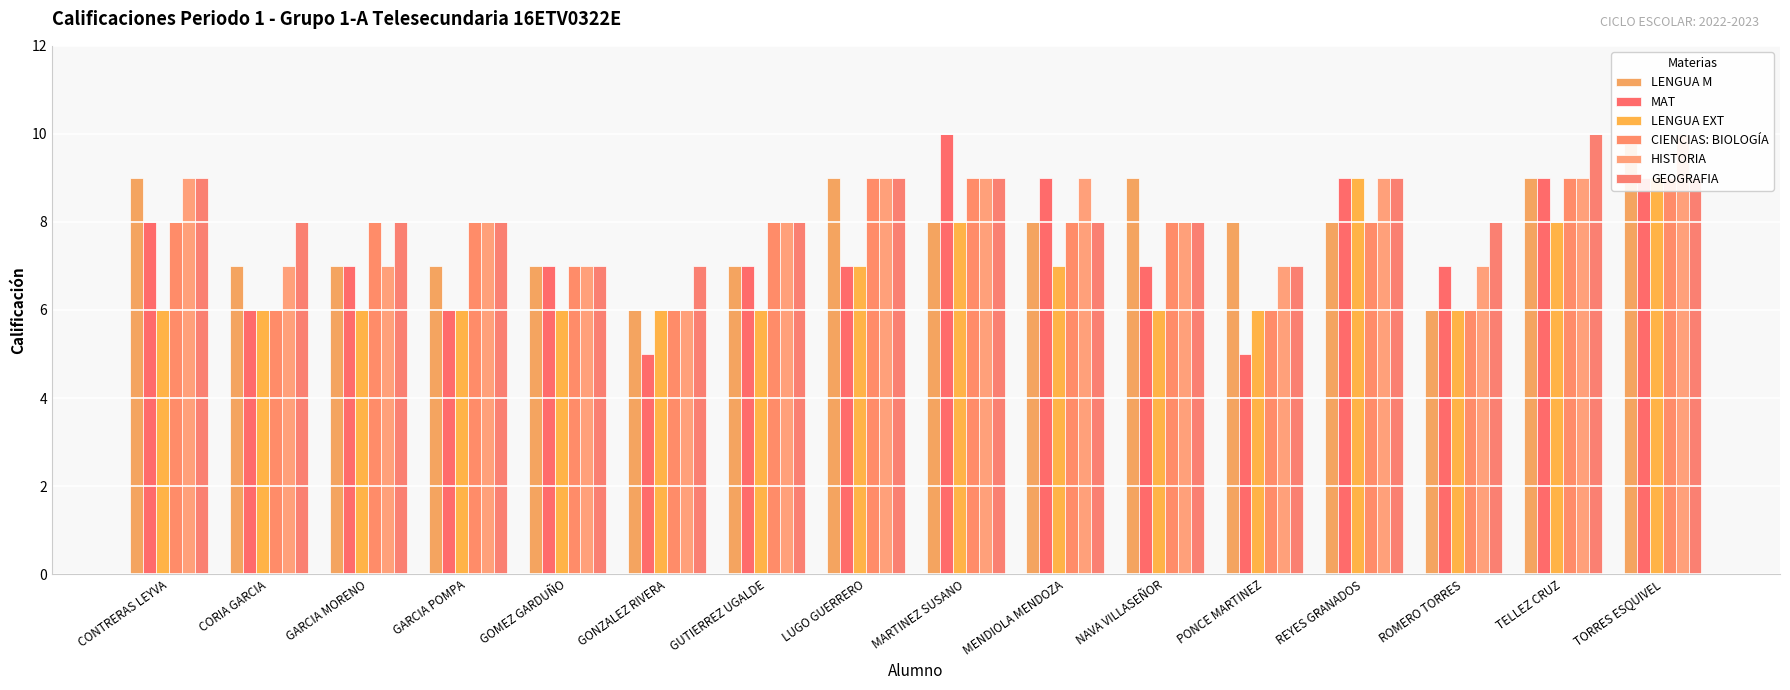

Reading left to right, list all the values displayed in this chart.

LENGUA M: 9	7	7	7	7	6	7	9	8	8	9	8	8	6	9	10
MAT: 8	6	7	6	7	5	7	7	10	9	7	5	9	7	9	9
LENGUA EXT: 6	6	6	6	6	6	6	7	8	7	6	6	9	6	8	9
CIENCIAS: BIOLOGÍA: 8	6	8	8	7	6	8	9	9	8	8	6	8	6	9	9
HISTORIA: 9	7	7	8	7	6	8	9	9	9	8	7	9	7	9	10
GEOGRAFIA: 9	8	8	8	7	7	8	9	9	8	8	7	9	8	10	9